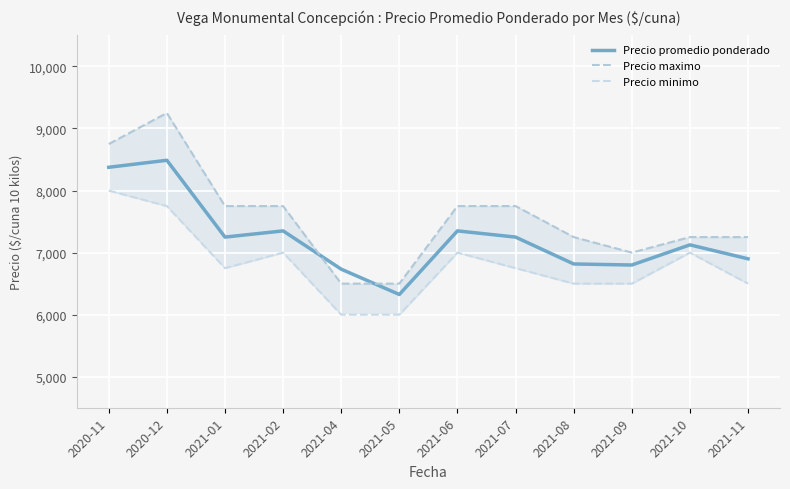

Which label corresponds to the largest value in the chart?

2020-12